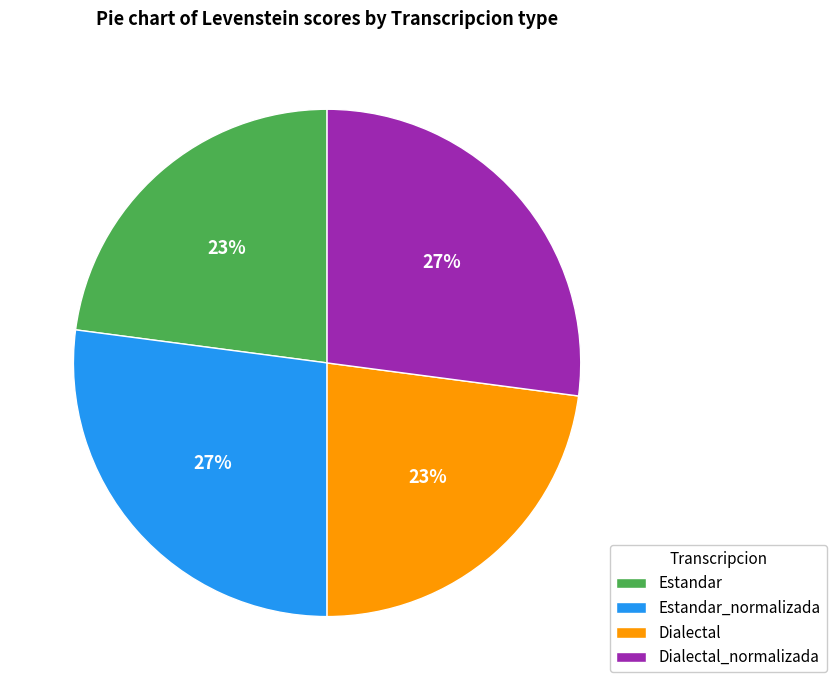

Count the number of slices in the pie.

4